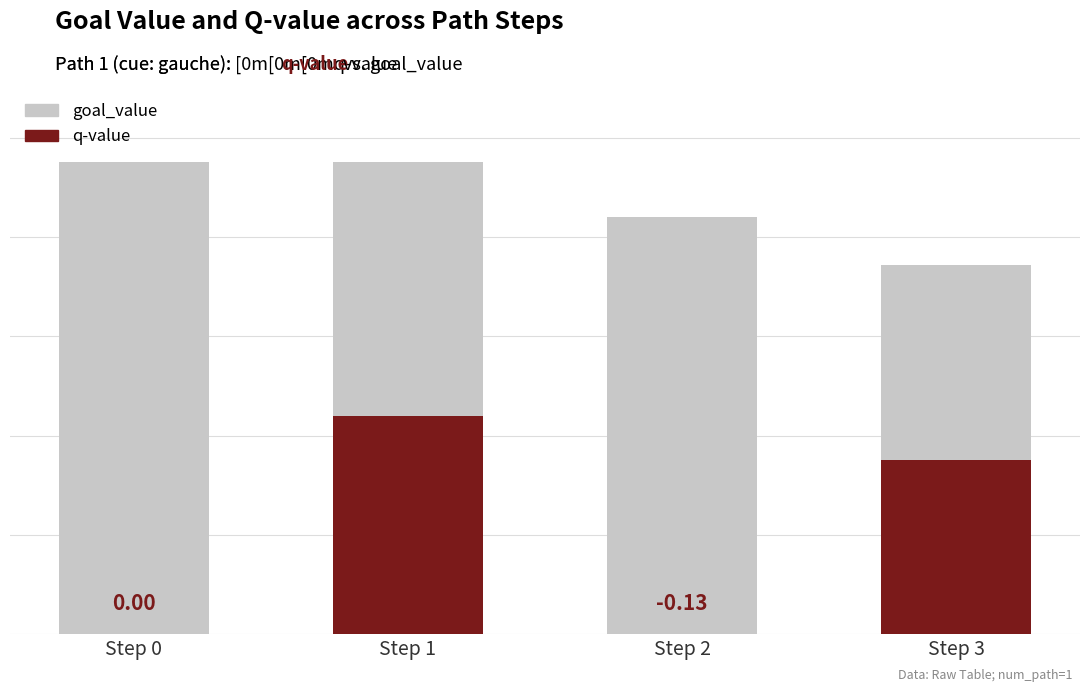

True or false: q-value has a value of 0.1 at Step 1.

False